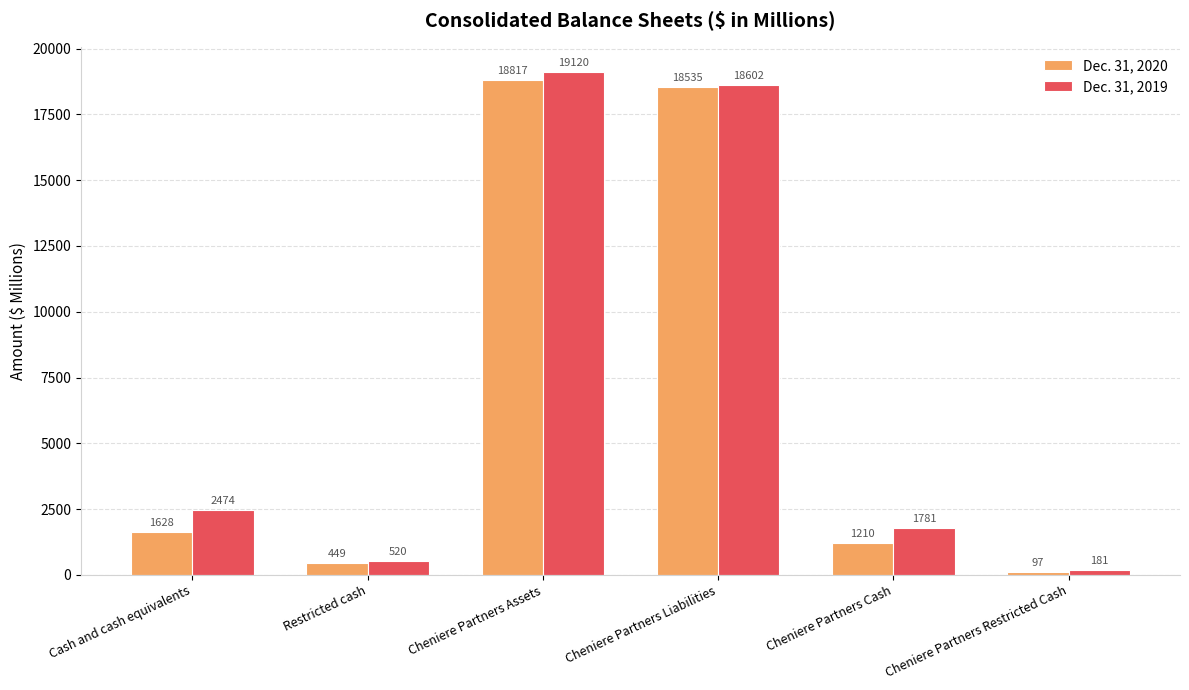

Which series has the largest total across all categories?

Dec. 31, 2019